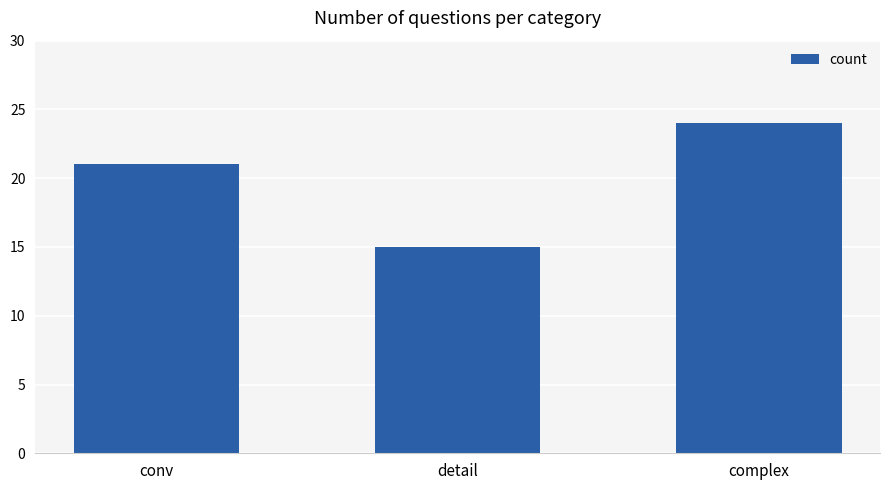

Rank the categories by value from lowest to highest.

detail, conv, complex